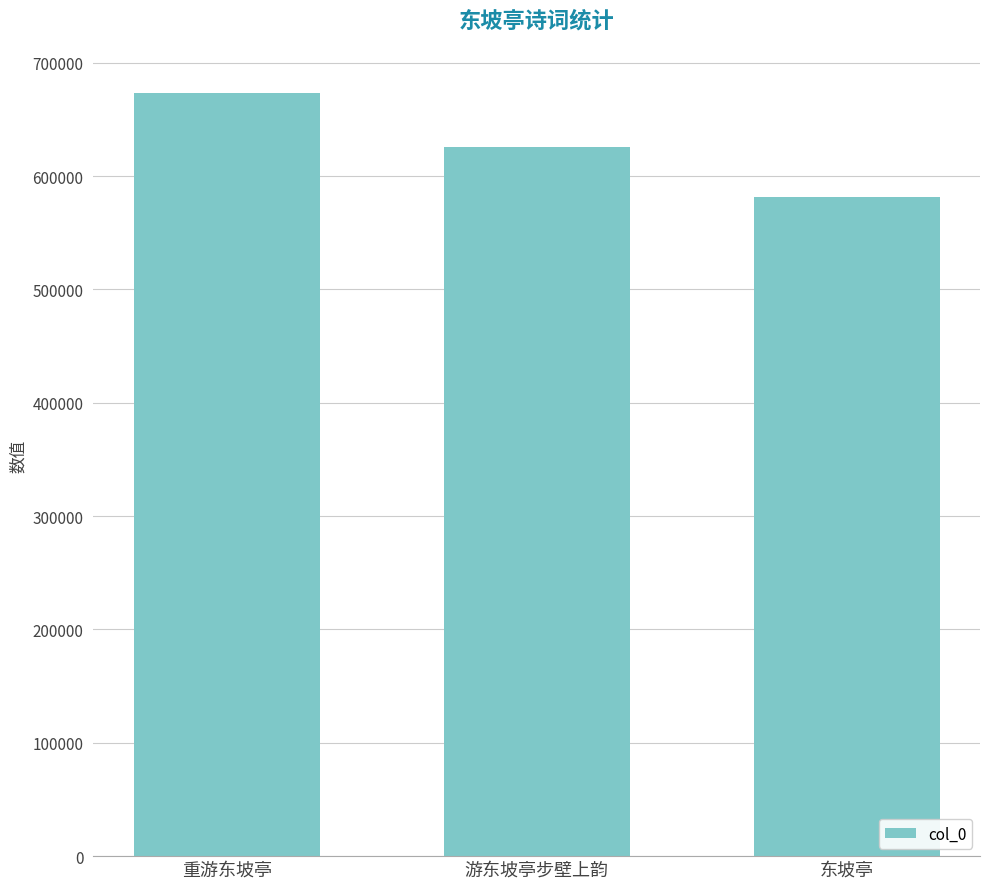

Reading left to right, extract all data points from this chart.

重游东坡亭=673364	游东坡亭步壁上韵=625765	东坡亭=581144